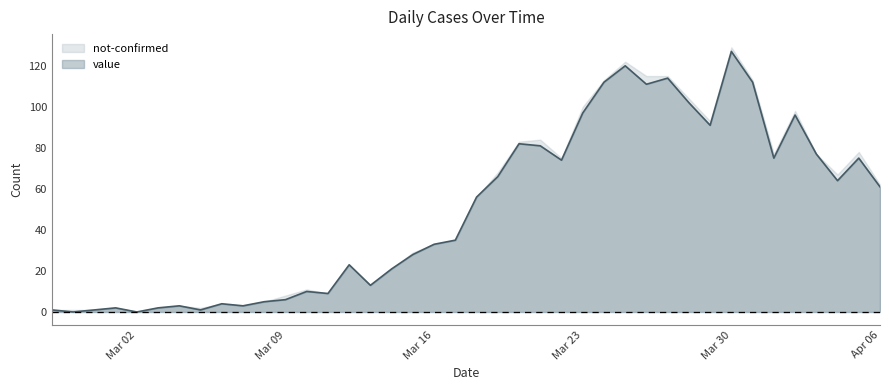

What is the label of the 20th point from the left?

2020-03-17